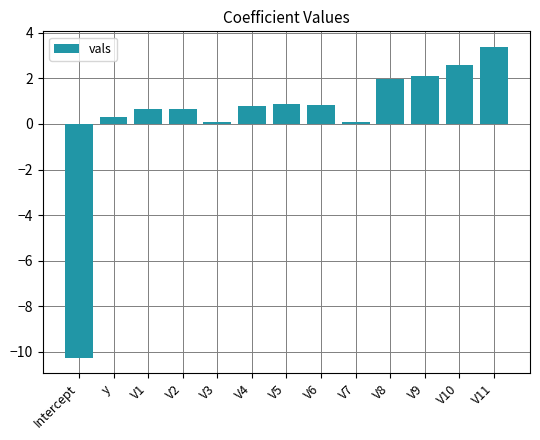

What value does the data have at V5?

0.9